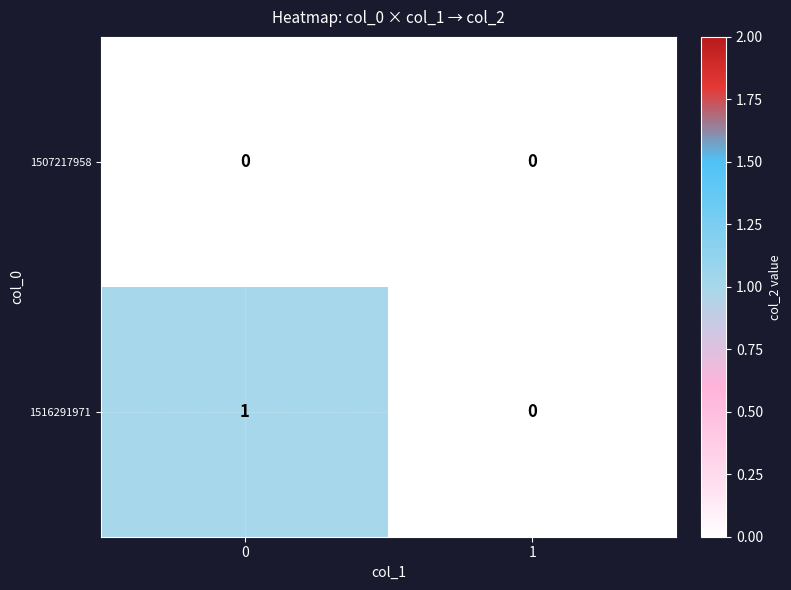

Reading left to right, what are all the values shown in this chart?

1507217958: 0	0
1516291971: 1	0